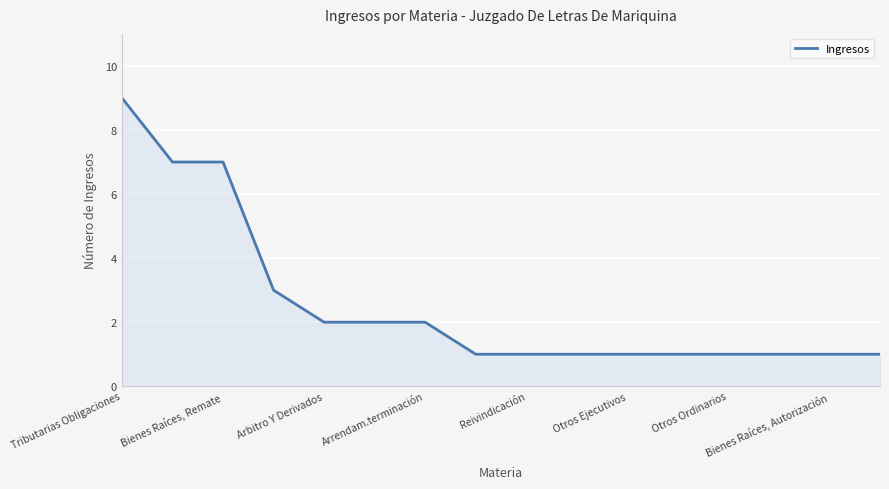

How many distinct data groups are displayed?

1